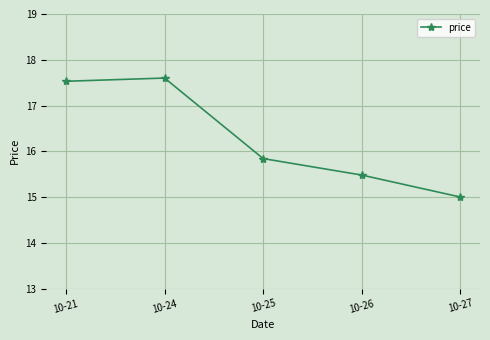

At which category does the chart reach its peak across all series?

10-24